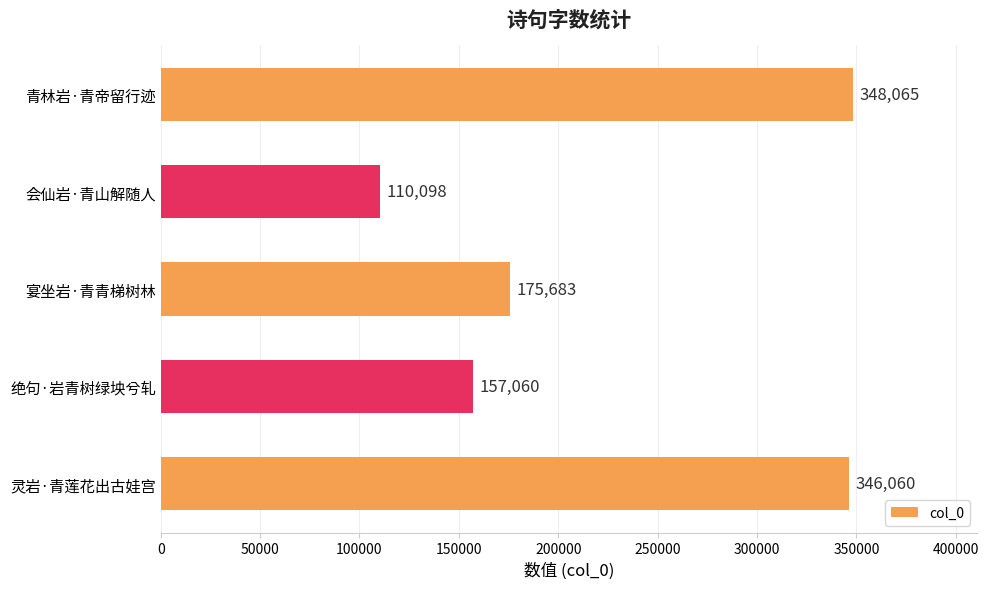

What is the minimum value shown in the chart?

110098